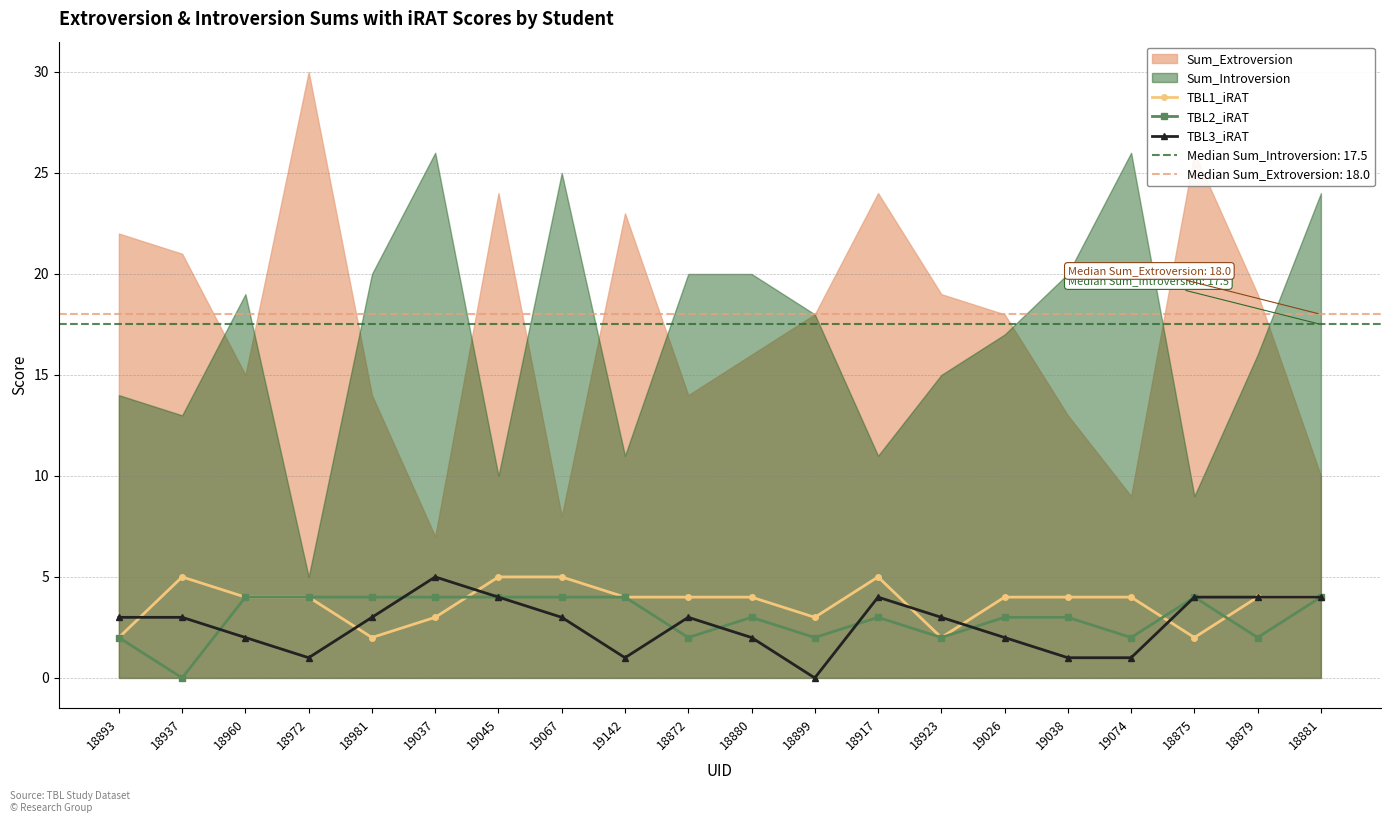

Reading left to right, list all the values displayed in this chart.

TBL1_iRAT: 2	5	4	4	2	3	5	5	4	4	4	3	5	2	4	4	4	2	4	4
TBL2_iRAT: 2	0	4	4	4	4	4	4	4	2	3	2	3	2	3	3	2	4	2	4
TBL3_iRAT: 3	3	2	1	3	5	4	3	1	3	2	0	4	3	2	1	1	4	4	4